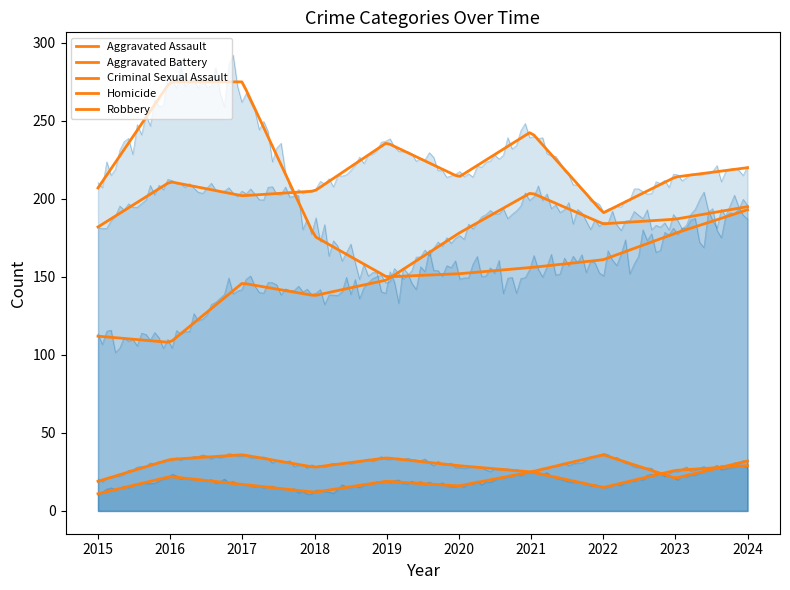

List the series in order of their peak value, lowest first.

Homicide, Criminal Sexual Assault, Aggravated Assault, Aggravated Battery, Robbery